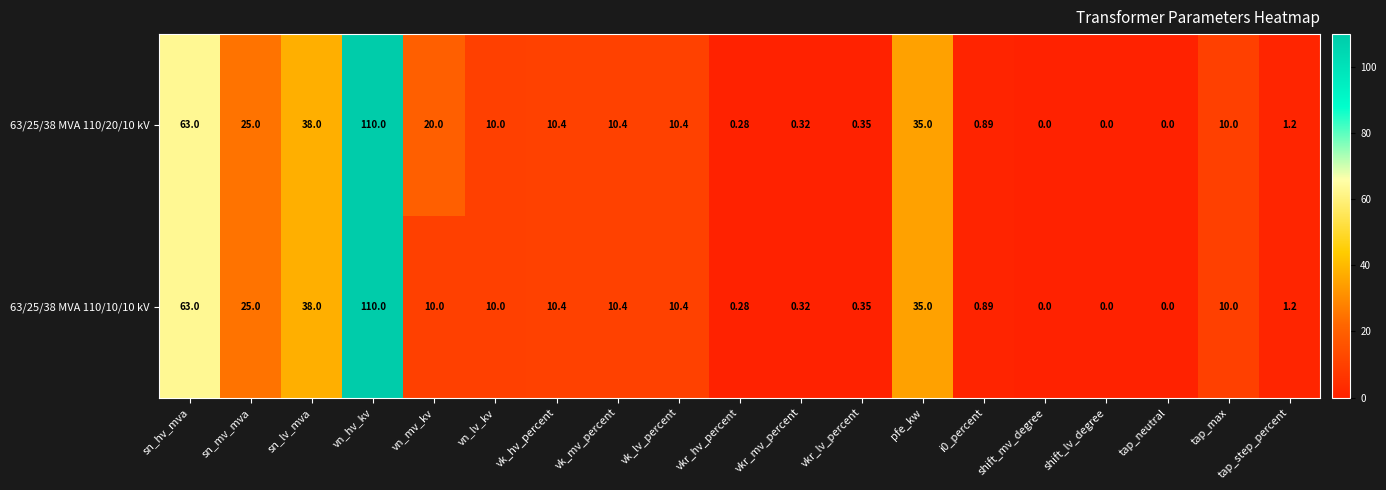

At which label does 63/25/38 MVA 110/20/10 kV reach its peak?

vn_hv_kv